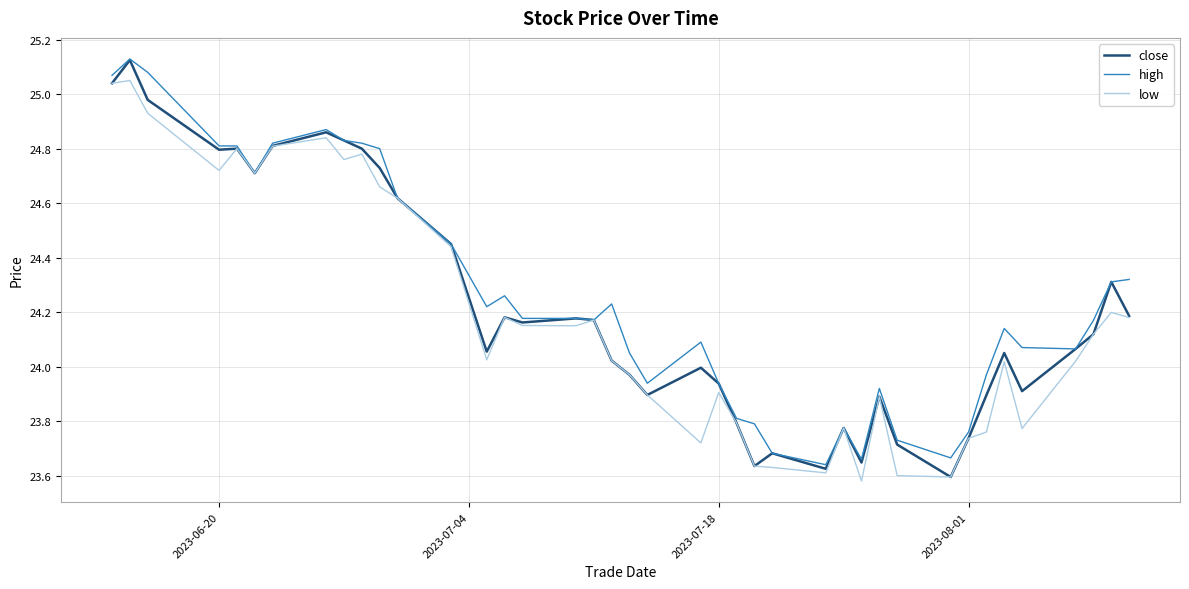

Which series has the widest spread of values?

close